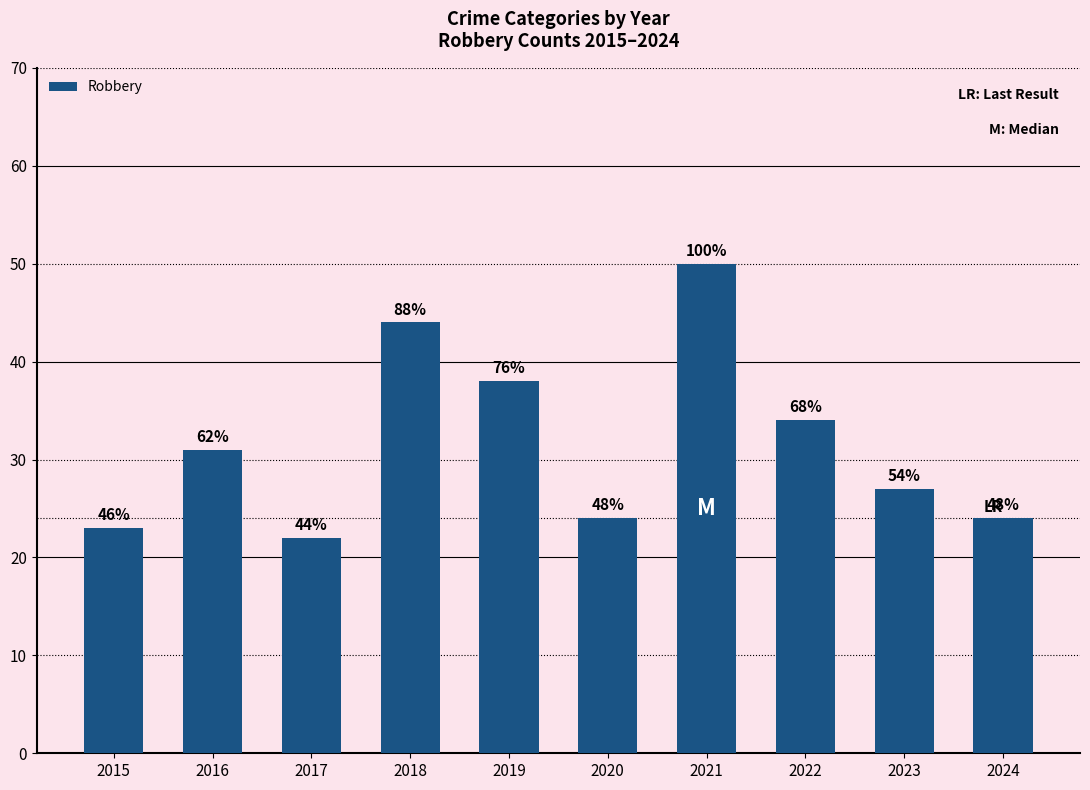

How many bars are there in total?

10